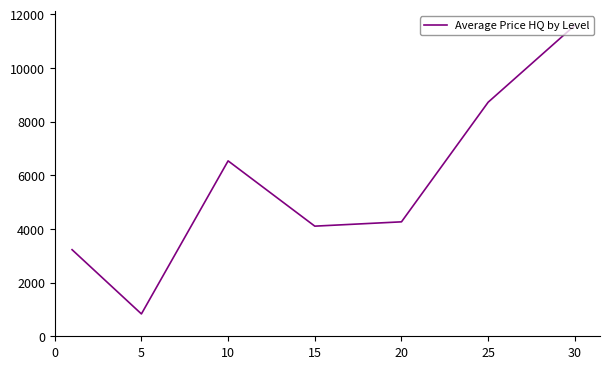

What is the maximum value shown in the chart?

11593.0